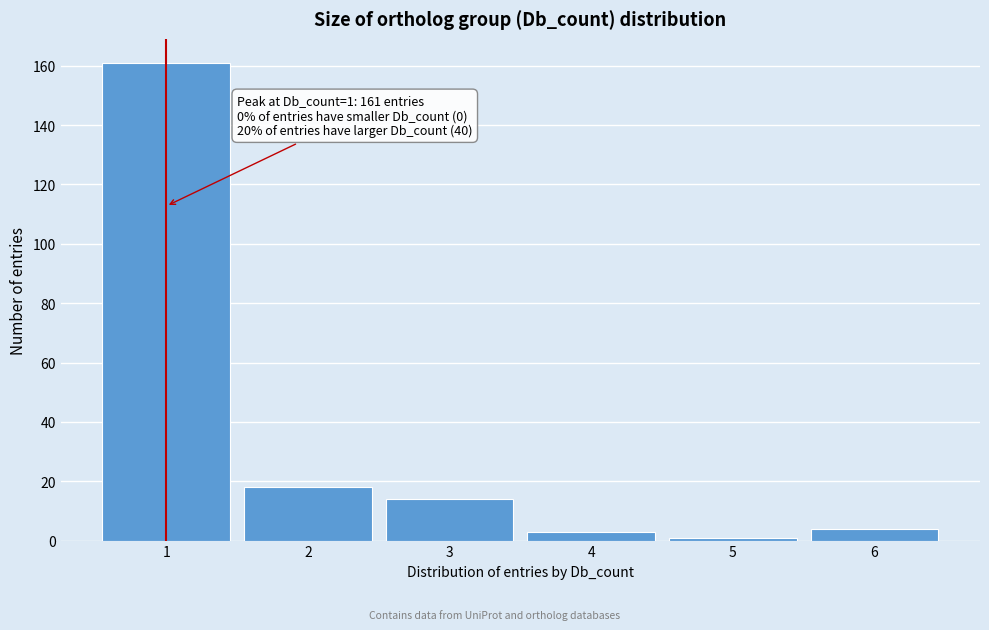

Which range on the x-axis has the tallest bar?

0.5 to 1.5